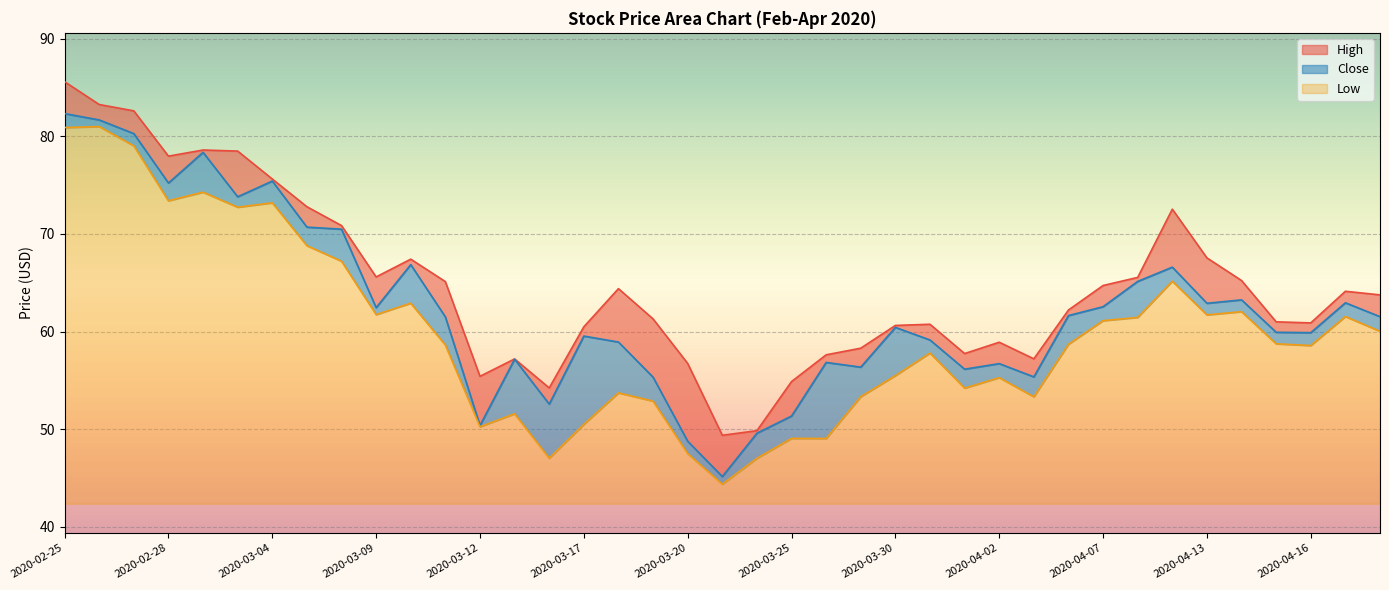

Reading left to right, what are all the values shown in this chart?

High: 2020-02-25=85.6	2020-02-26=83.3	2020-02-27=82.6	2020-02-28=78.0	2020-03-02=78.6	2020-03-03=78.5	2020-03-04=75.6	2020-03-05=72.8	2020-03-06=70.9	2020-03-09=65.6	2020-03-10=67.4	2020-03-11=65.1	2020-03-12=55.4	2020-03-13=57.2	2020-03-16=54.2	2020-03-17=60.5	2020-03-18=64.4	2020-03-19=61.3	2020-03-20=56.7	2020-03-23=49.4	2020-03-24=49.8	2020-03-25=54.9	2020-03-26=57.6	2020-03-27=58.3	2020-03-30=60.6	2020-03-31=60.8	2020-04-01=57.8	2020-04-02=58.9	2020-04-03=57.2	2020-04-06=62.2	2020-04-07=64.7	2020-04-08=65.6	2020-04-09=72.5	2020-04-13=67.6	2020-04-14=65.2	2020-04-15=61.0	2020-04-16=60.9	2020-04-17=64.1	2020-04-20=63.8
Close: 2020-02-25=82.3	2020-02-26=81.7	2020-02-27=80.3	2020-02-28=75.2	2020-03-02=78.4	2020-03-03=73.8	2020-03-04=75.4	2020-03-05=70.7	2020-03-06=70.5	2020-03-09=62.5	2020-03-10=66.9	2020-03-11=61.5	2020-03-12=50.4	2020-03-13=57.2	2020-03-16=52.6	2020-03-17=59.5	2020-03-18=58.9	2020-03-19=55.3	2020-03-20=48.8	2020-03-23=45.2	2020-03-24=49.6	2020-03-25=51.3	2020-03-26=56.8	2020-03-27=56.4	2020-03-30=60.4	2020-03-31=59.1	2020-04-01=56.2	2020-04-02=56.7	2020-04-03=55.4	2020-04-06=61.6	2020-04-07=62.5	2020-04-08=65.1	2020-04-09=66.6	2020-04-13=62.9	2020-04-14=63.2	2020-04-15=59.9	2020-04-16=59.9	2020-04-17=63.0	2020-04-20=61.5
Low: 2020-02-25=80.9	2020-02-26=81.0	2020-02-27=79.0	2020-02-28=73.4	2020-03-02=74.3	2020-03-03=72.7	2020-03-04=73.2	2020-03-05=68.8	2020-03-06=67.2	2020-03-09=61.7	2020-03-10=62.9	2020-03-11=58.6	2020-03-12=50.2	2020-03-13=51.6	2020-03-16=47.0	2020-03-17=50.5	2020-03-18=53.7	2020-03-19=52.9	2020-03-20=47.5	2020-03-23=44.4	2020-03-24=47.0	2020-03-25=49.1	2020-03-26=49.0	2020-03-27=53.3	2020-03-30=55.5	2020-03-31=57.8	2020-04-01=54.2	2020-04-02=55.3	2020-04-03=53.3	2020-04-06=58.7	2020-04-07=61.1	2020-04-08=61.5	2020-04-09=65.2	2020-04-13=61.7	2020-04-14=62.0	2020-04-15=58.8	2020-04-16=58.6	2020-04-17=61.5	2020-04-20=60.0